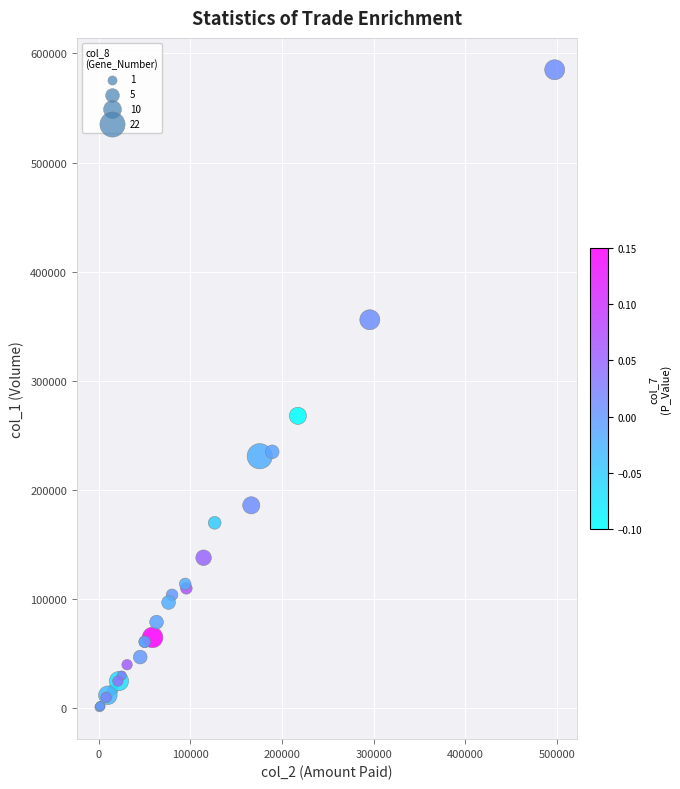

What Y value in the scatter plot is closest to 293000?

268000